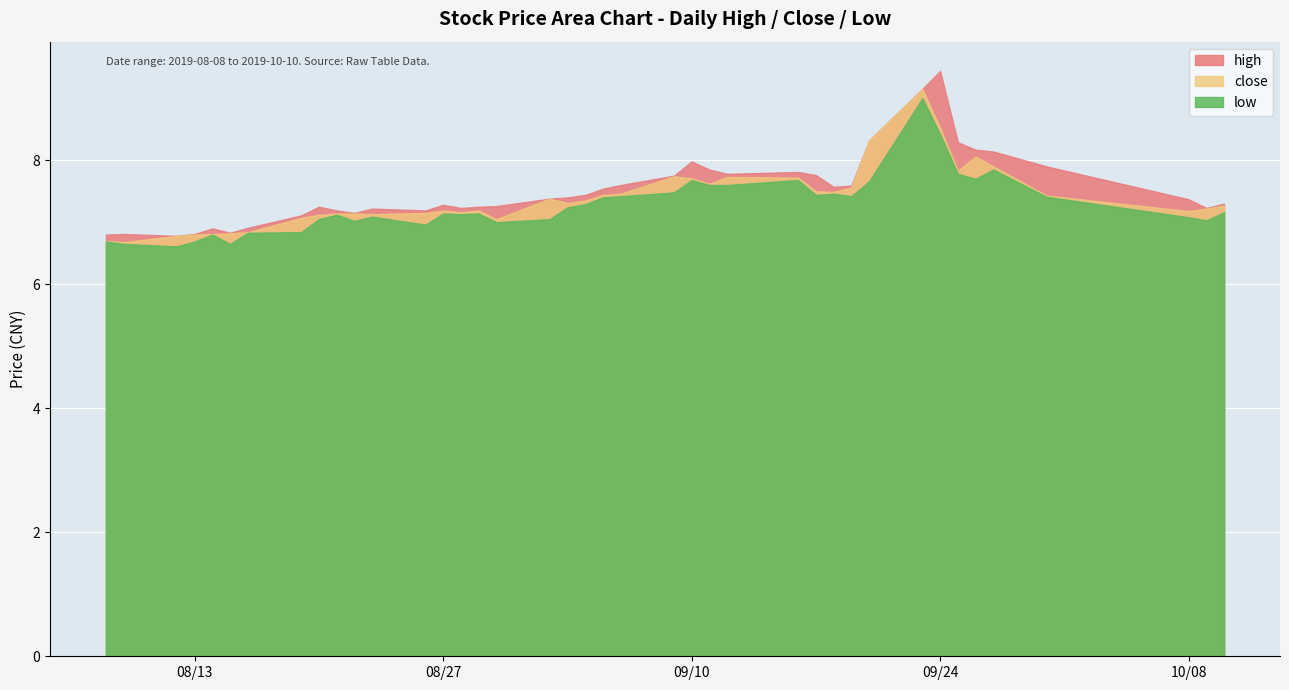

What is the label of the 30th point from the right?

2019-08-22